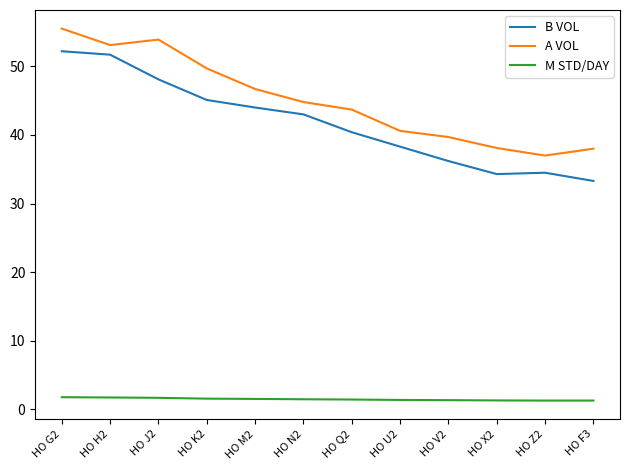

At which category is the sum across all series the highest?

HO G2